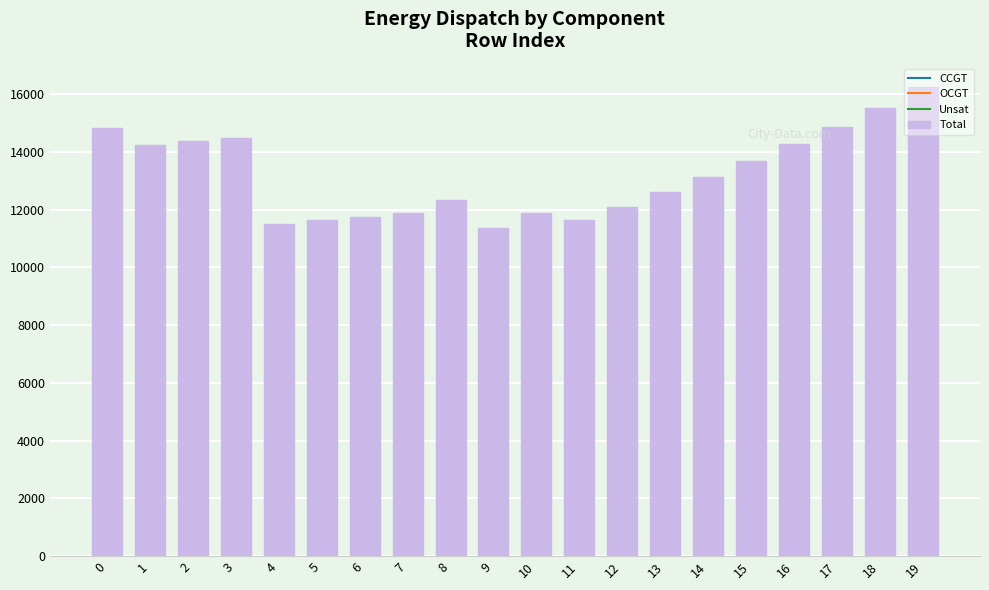

What value does the data have at 11, to the nearest 100?

11600